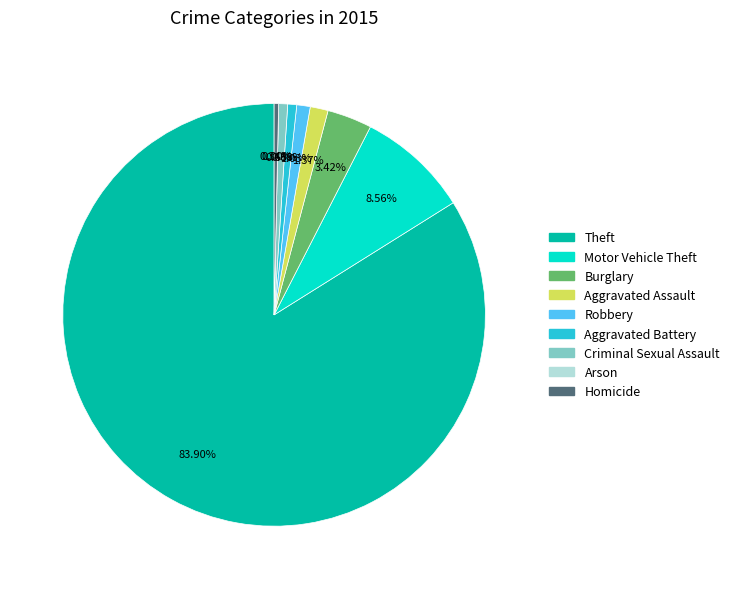

Is there any slice that represents more than half of the pie?

Yes